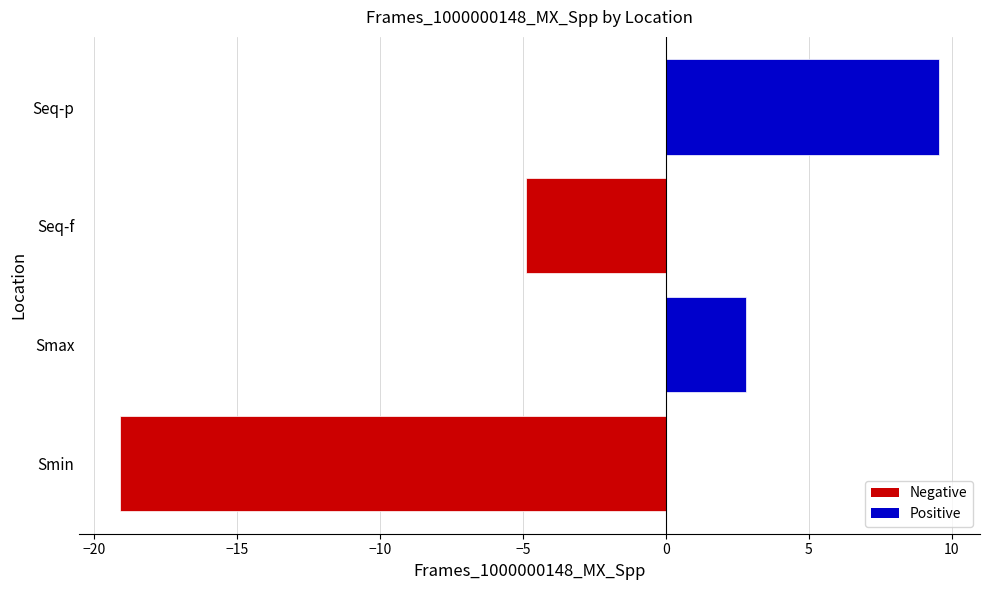

What is the average value?

-2.9